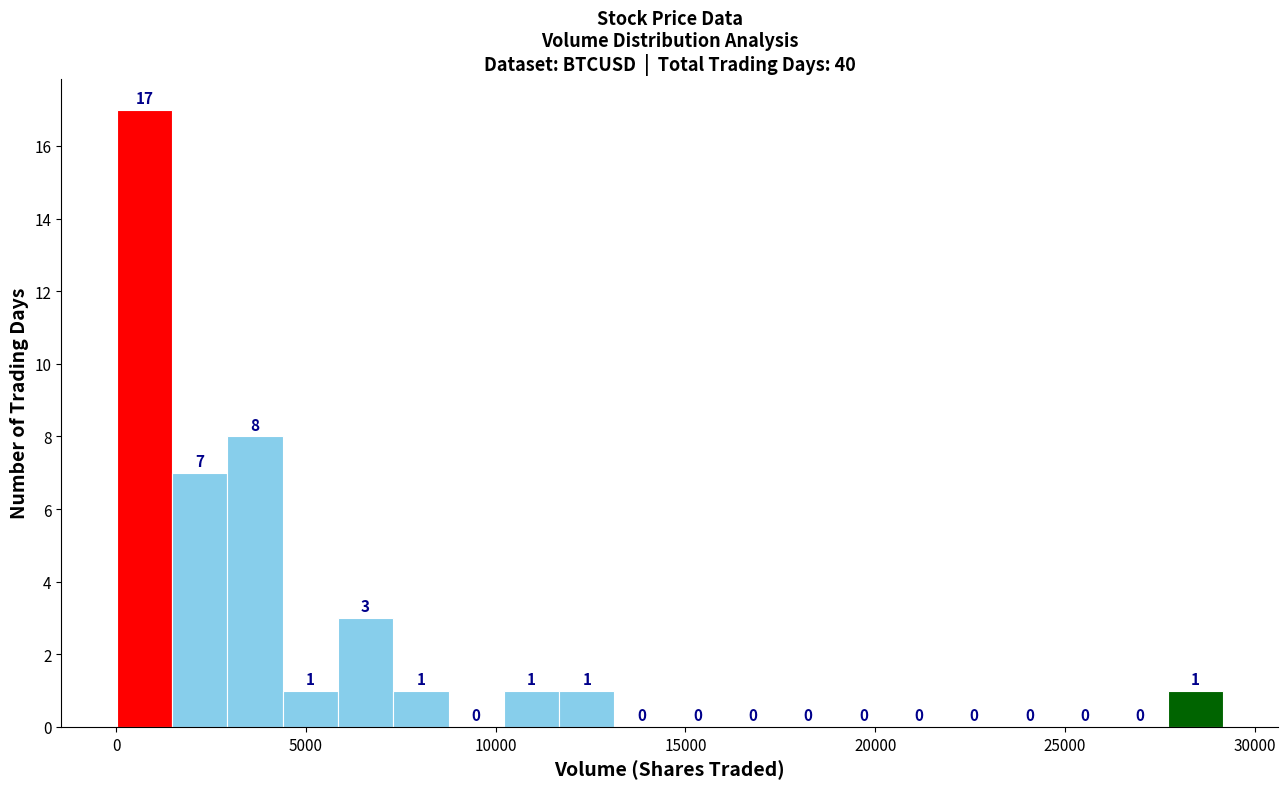

Read against the x-axis, roughly where is the centre of the tallest bar?

500